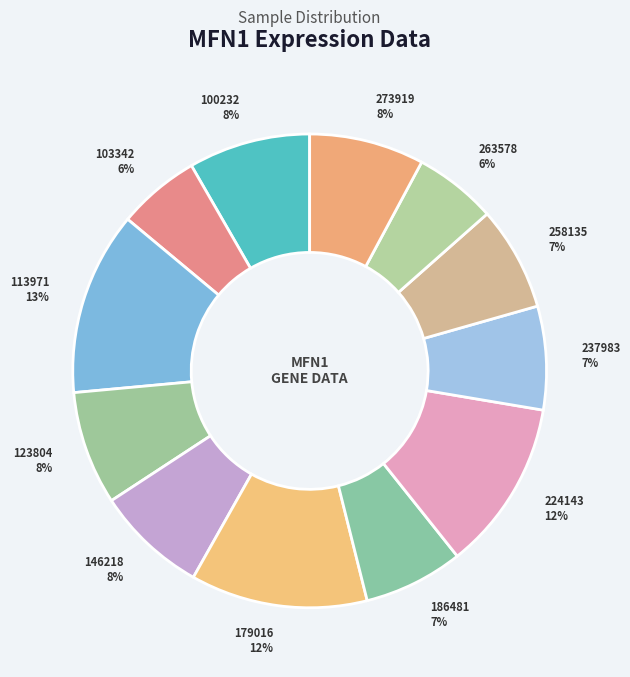

Approximately how many times larger is the value at 186481 compared to 103342?

1.2